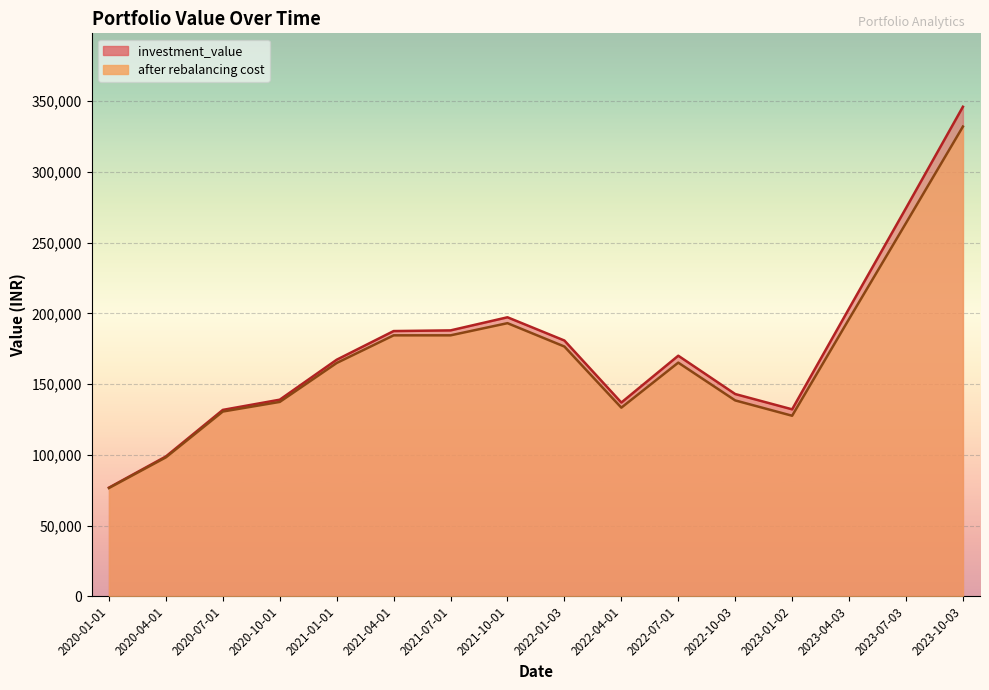

What is the total value across all series at 2022-07-01?

335202.1